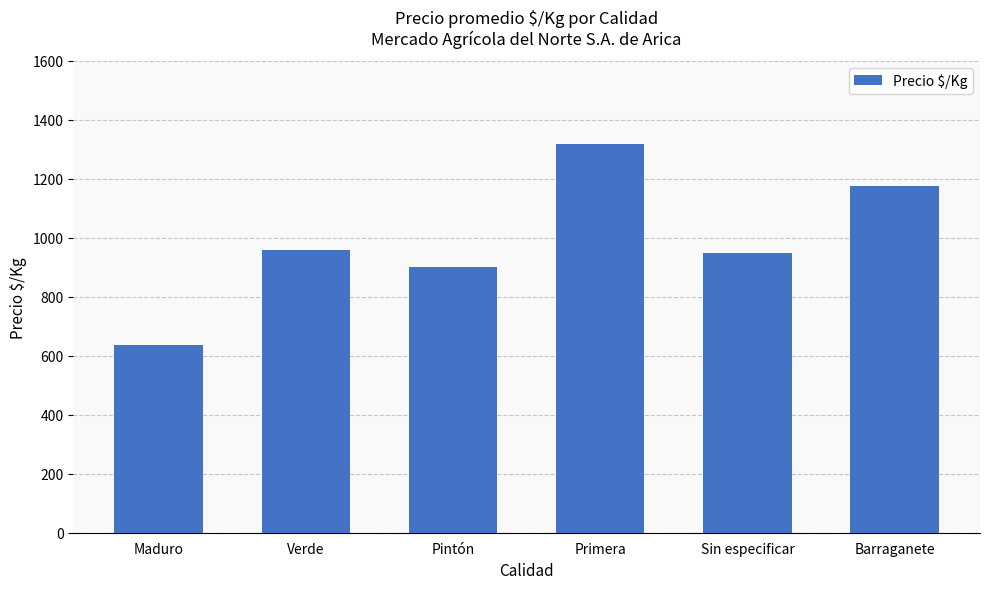

At which category does the chart reach its peak across all series?

Primera